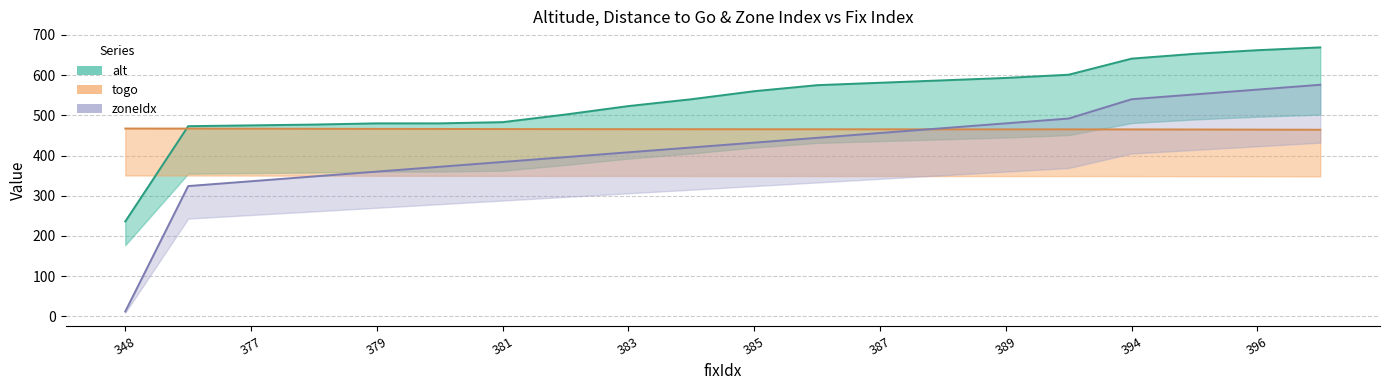

What are all the series names shown in the legend?

alt, togo, zoneIdx